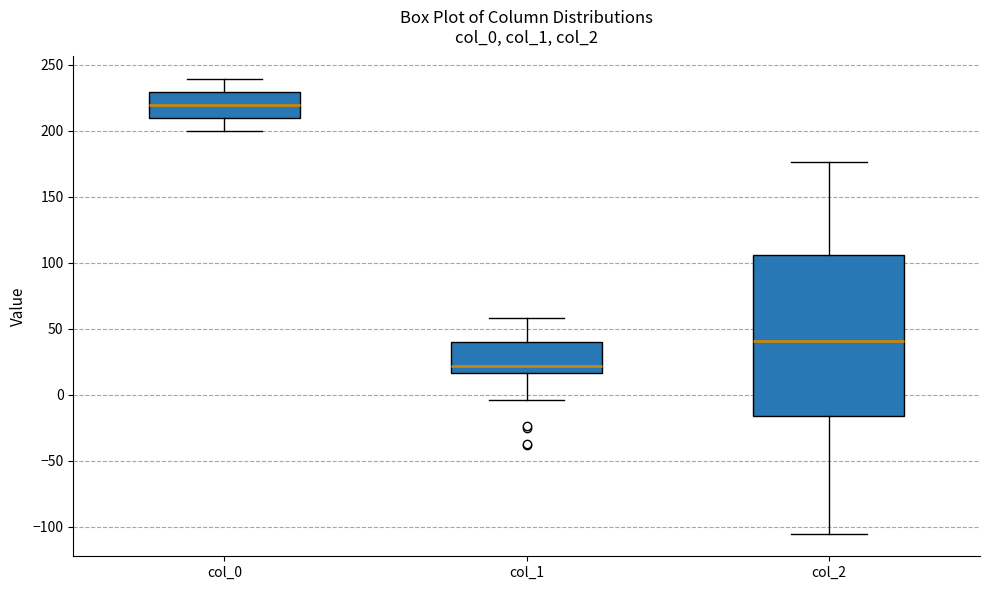

Where does the lower whisker of the box for col_1 end on the y-axis? The values are not printed on the chart, so give them approximately, as read against the axis.

-5